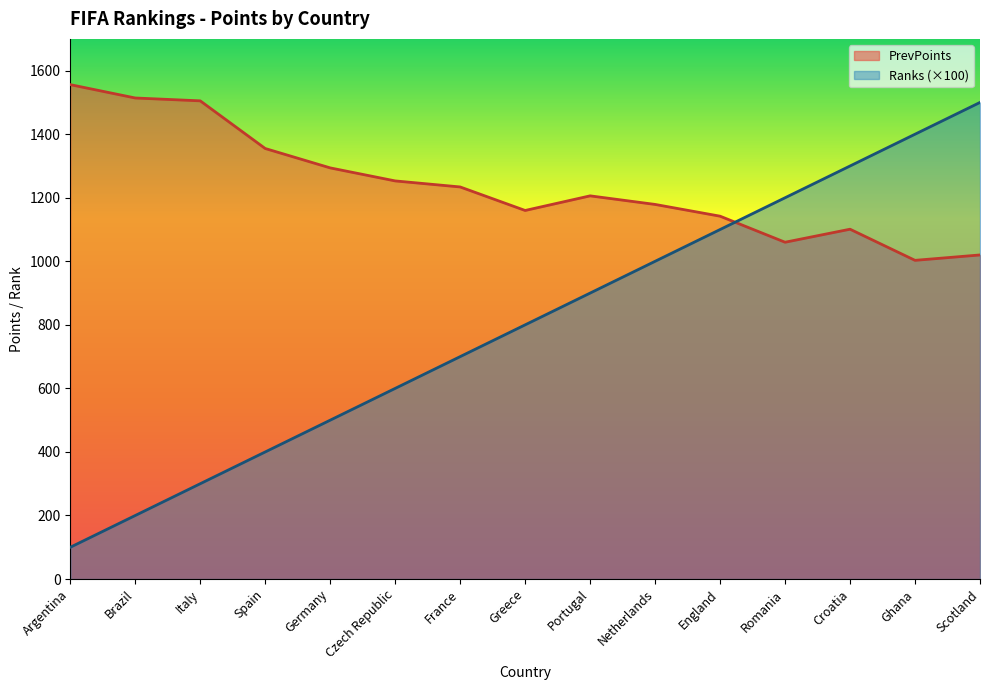

True or false: Ranks has more than 0 points higher than both neighbors.

False